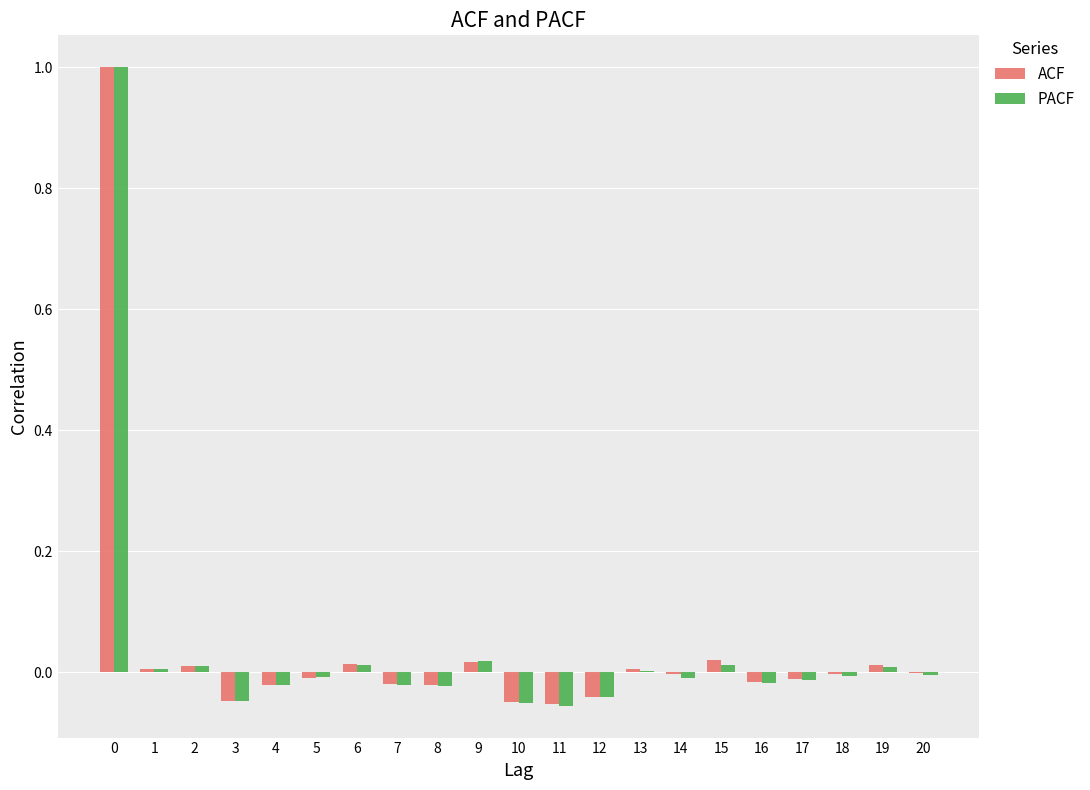

Are the bars grouped side by side (vs. stacked)?

Yes